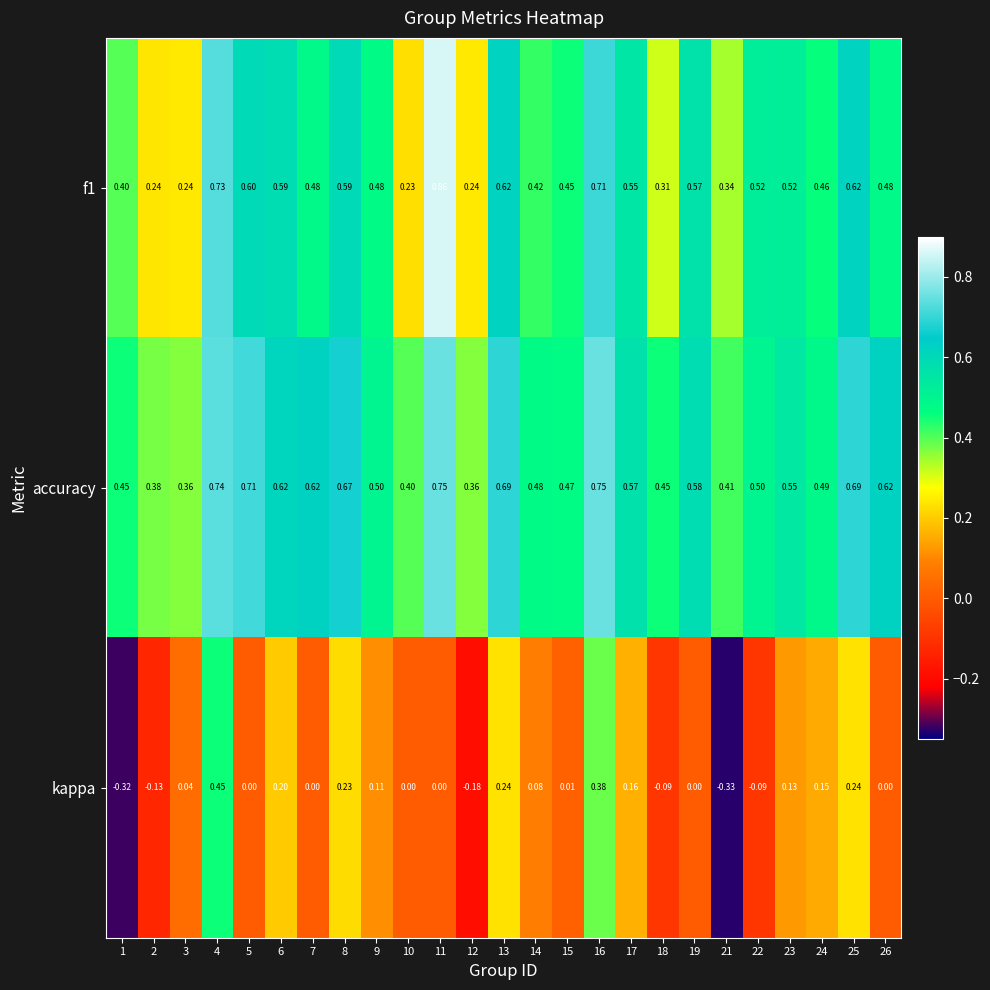

Between 16 and 25, which series saw the biggest shift?

kappa